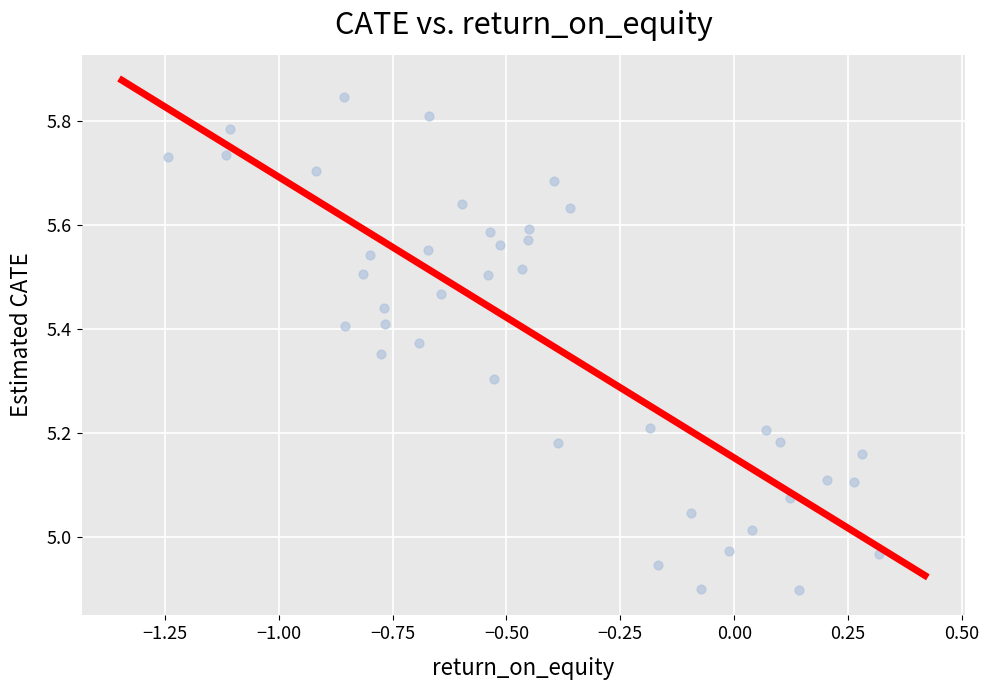

What is the range of X values (max minus min)?

1.6